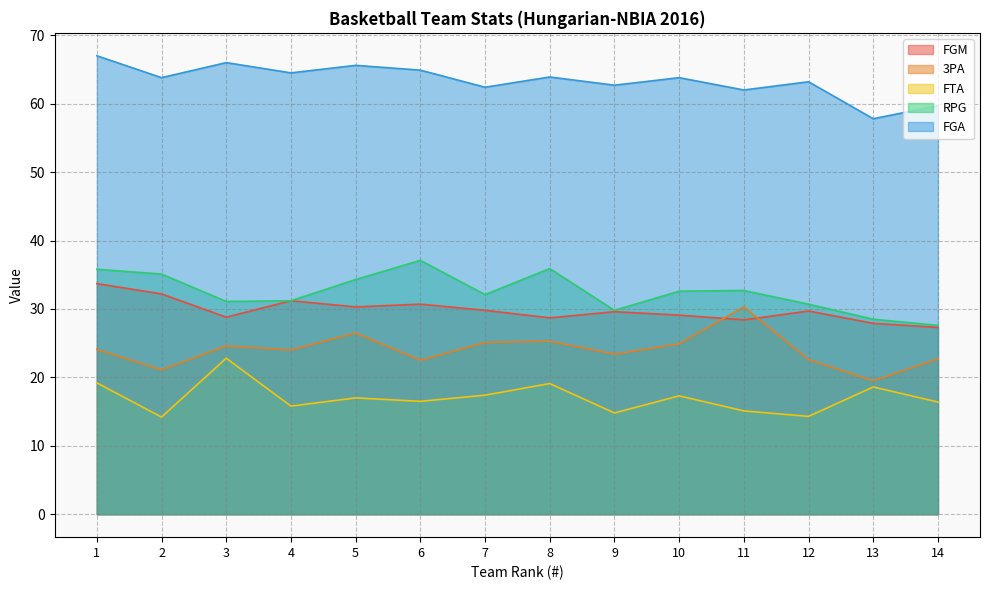

What is the difference between the maximum and minimum values in the FTA series?

8.6